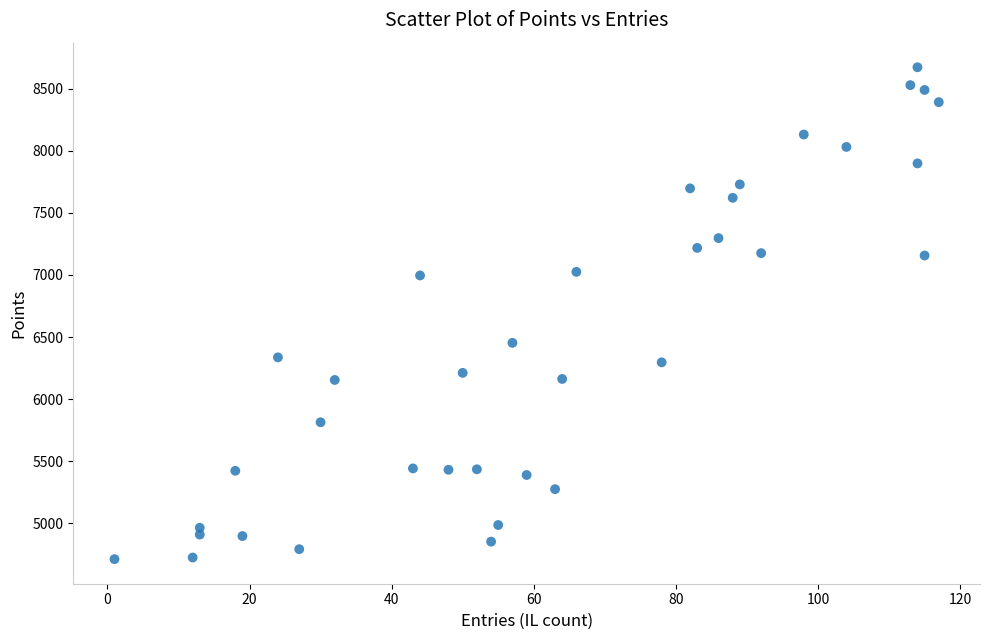

What is the range of Y values (max minus min)?

3964